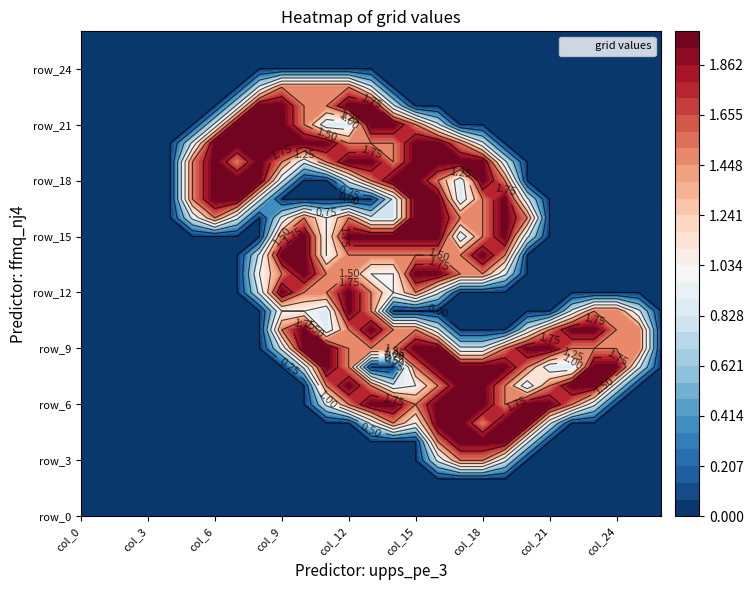

What is the highest value of the row_4 series?

2.0